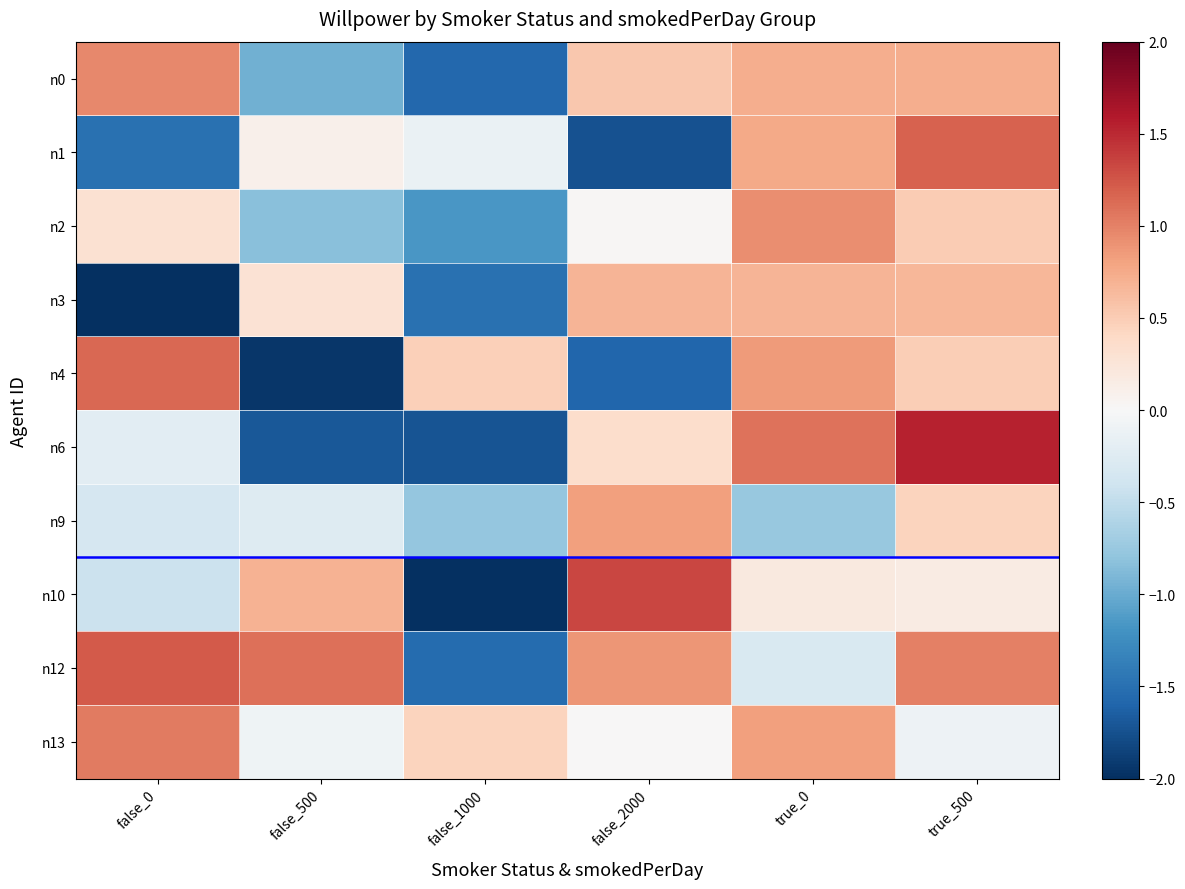

How many data points does each series have?

6